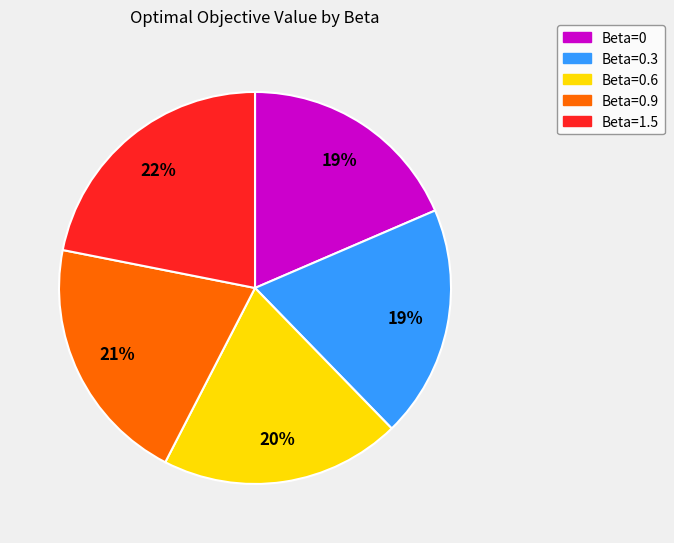

Is it true that Beta=0.9 is 21% of the pie?

True